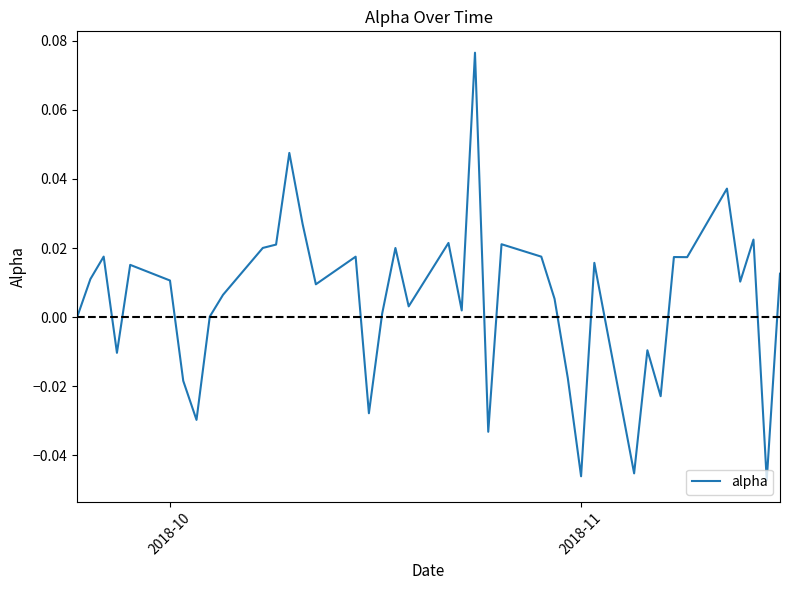

What is the greatest value displayed?

0.1